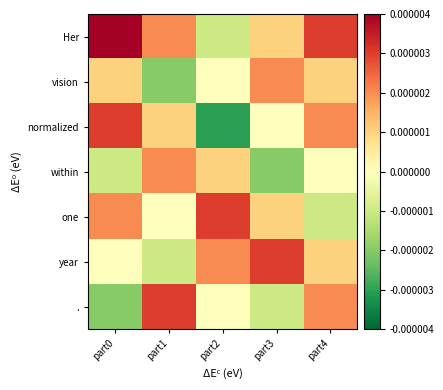

Which series has the largest range (max minus min)?

normalized